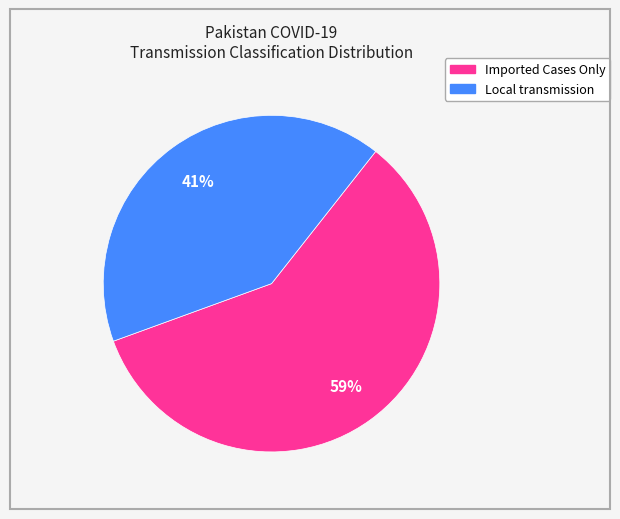

Count the number of slices in the pie.

2